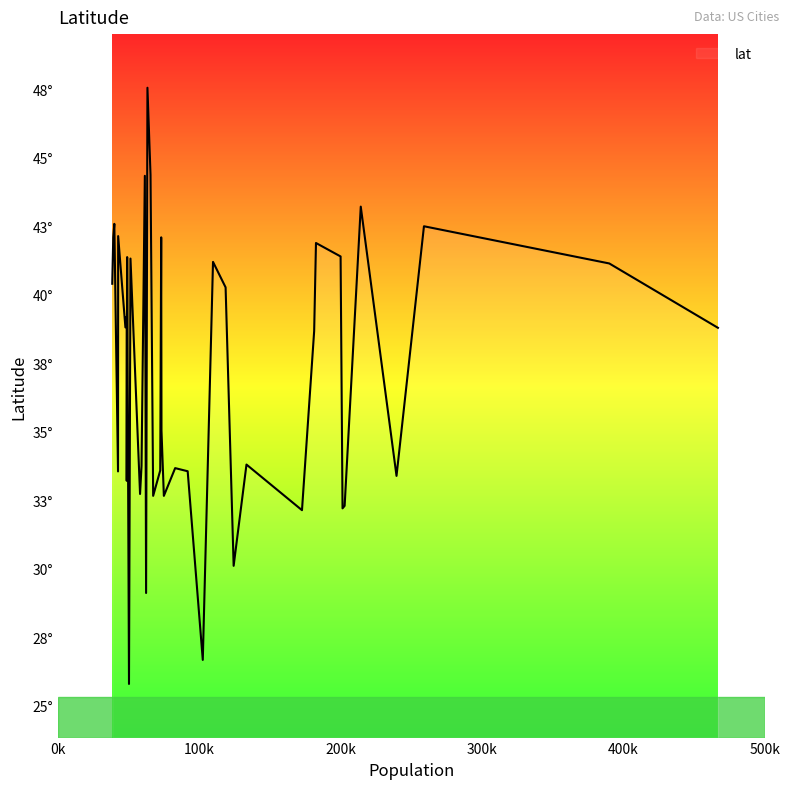

What is the label of the 31st point from the right?

Boise City